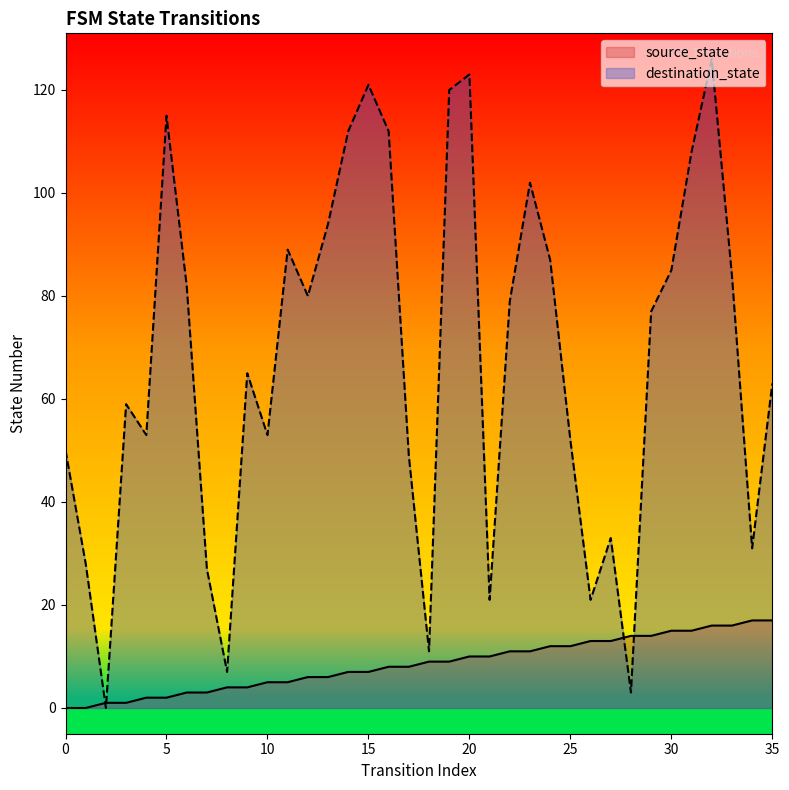

Reading left to right, transcribe all the data shown in this chart.

source_state: 0=0	1=0	2=1	3=1	4=2	5=2	6=3	7=3	8=4	9=4	10=5	11=5	12=6	13=6	14=7	15=7	16=8	17=8	18=9	19=9	20=10	21=10	22=11	23=11	24=12	25=12	26=13	27=13	28=14	29=14	30=15	31=15	32=16	33=16	34=17	35=17
destination_state: 0=50	1=28	2=0	3=59	4=53	5=115	6=82	7=27	8=7	9=65	10=53	11=89	12=80	13=94	14=112	15=121	16=112	17=49	18=11	19=120	20=123	21=21	22=79	23=102	24=87	25=52	26=21	27=33	28=3	29=77	30=85	31=108	32=126	33=84	34=31	35=63